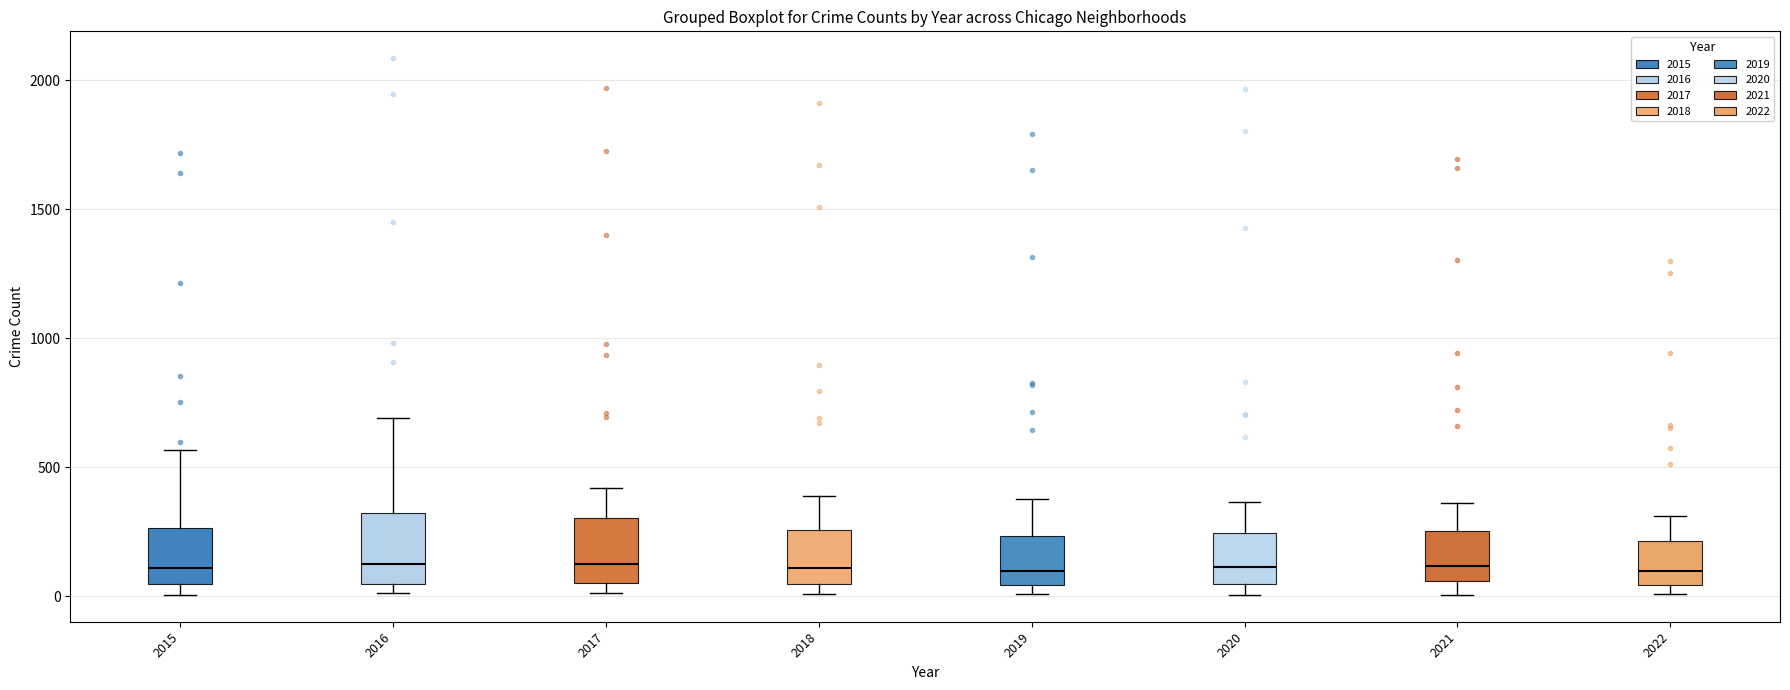

Reading left to right, transcribe this box plot: for each box, give where its median line is, the range the box spans, and where its two whiskers end, as read against the y-axis. The values are not printed on the chart, so give them approximately, as read against the axis.

2015: median 100, box 50 to 250, whiskers 0 to 550
2016: median 150, box 50 to 300, whiskers 0 to 700
2017: median 100, box 50 to 300, whiskers 0 to 400
2018: median 100, box 50 to 250, whiskers 0 to 400
2019: median 100, box 50 to 250, whiskers 0 to 400
2020: median 100, box 50 to 250, whiskers 0 to 350
2021: median 100, box 50 to 250, whiskers 0 to 350
2022: median 100, box 50 to 200, whiskers 0 to 300